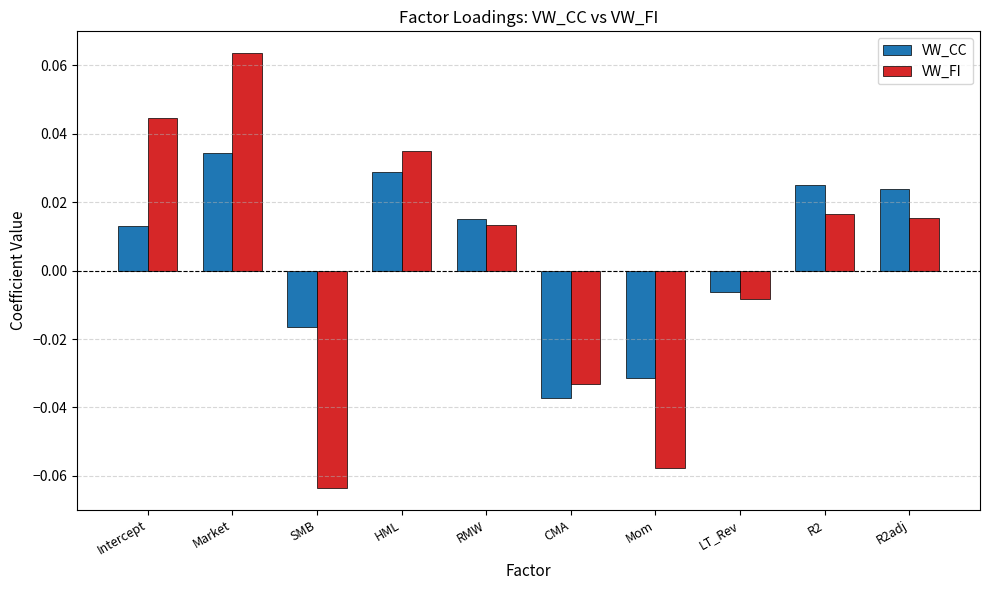

Rank the series at CMA from lowest to highest value.

VW_CC, VW_FI